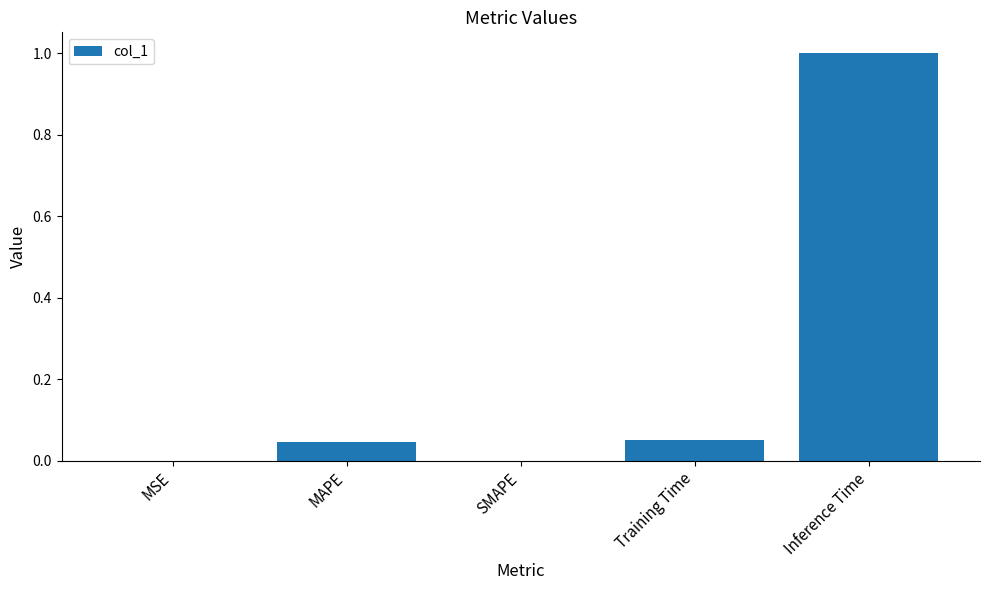

How many data points does each series have?

5